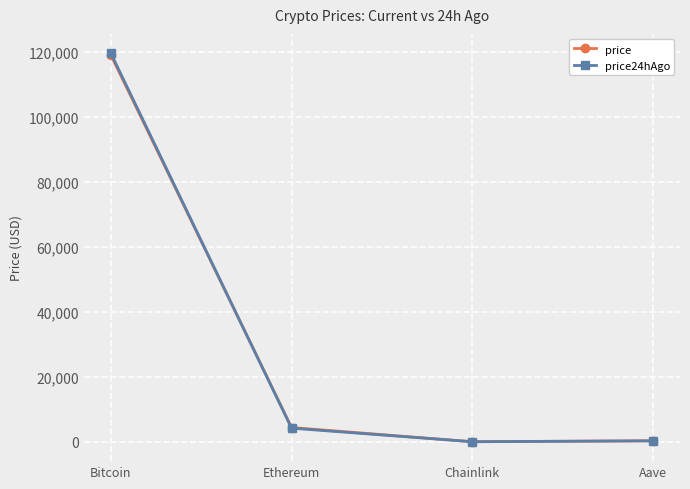

What is the maximum value for price24hAgo?

119547.0